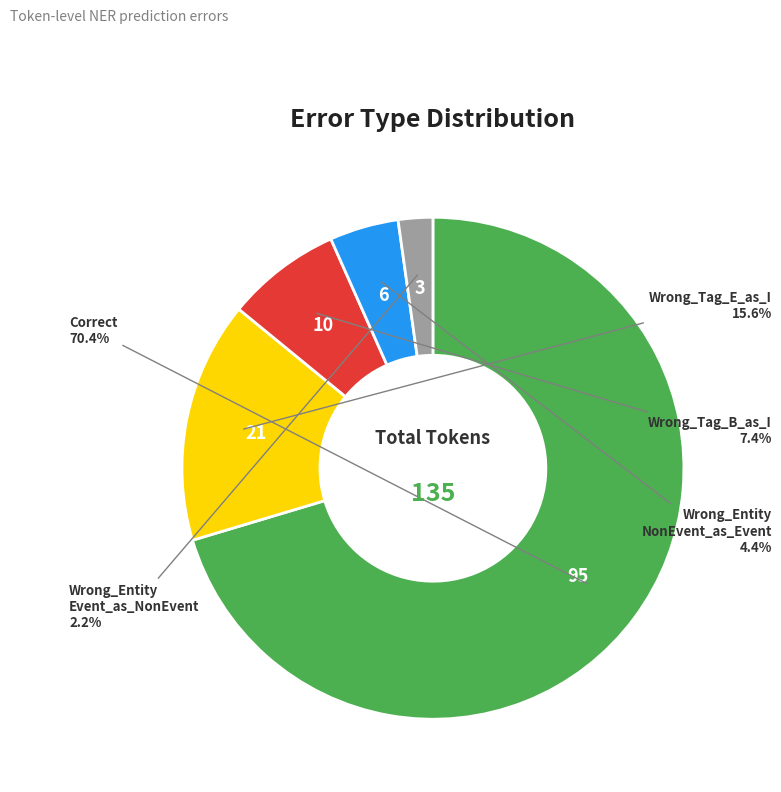

Is there any slice that represents more than half of the pie?

Yes